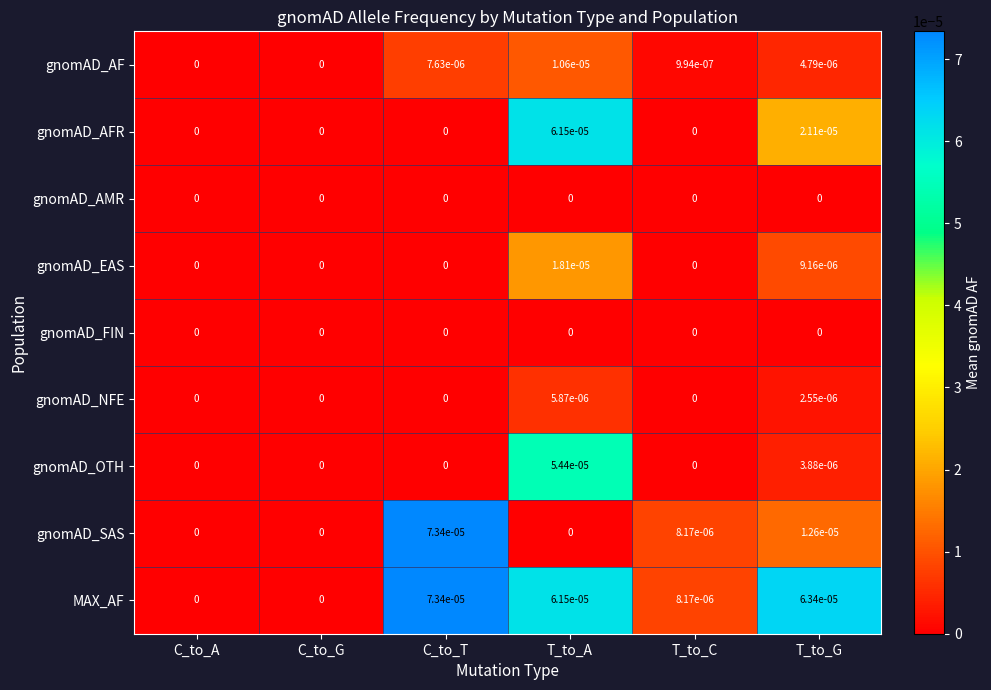

How many categories are shown in the chart?

6